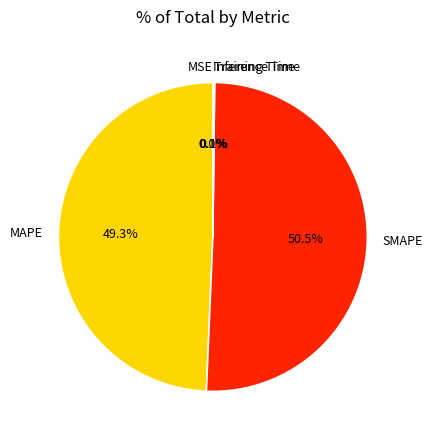

What is the largest slice in the pie chart?

SMAPE